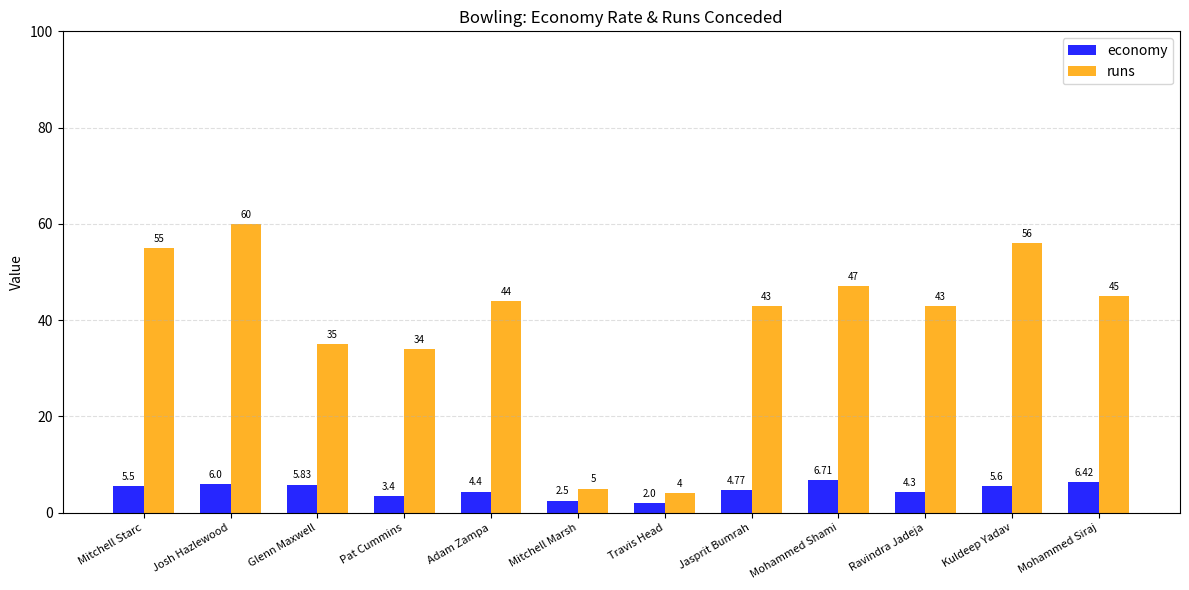

How many values in the runs series are below 44?

6